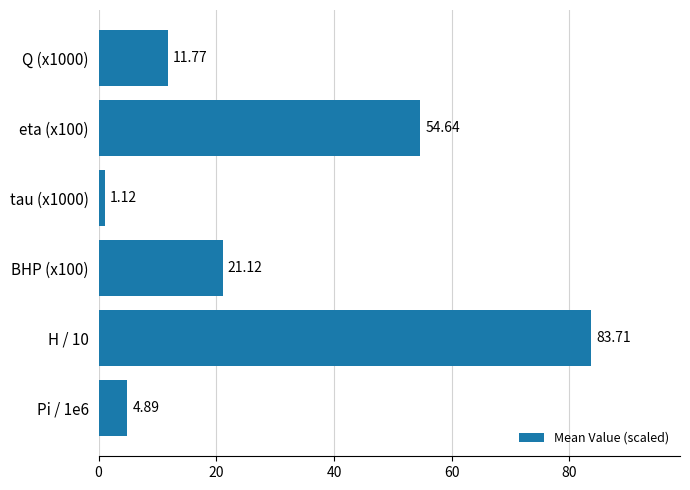

What is the difference between the maximum and second lowest values?

78.8